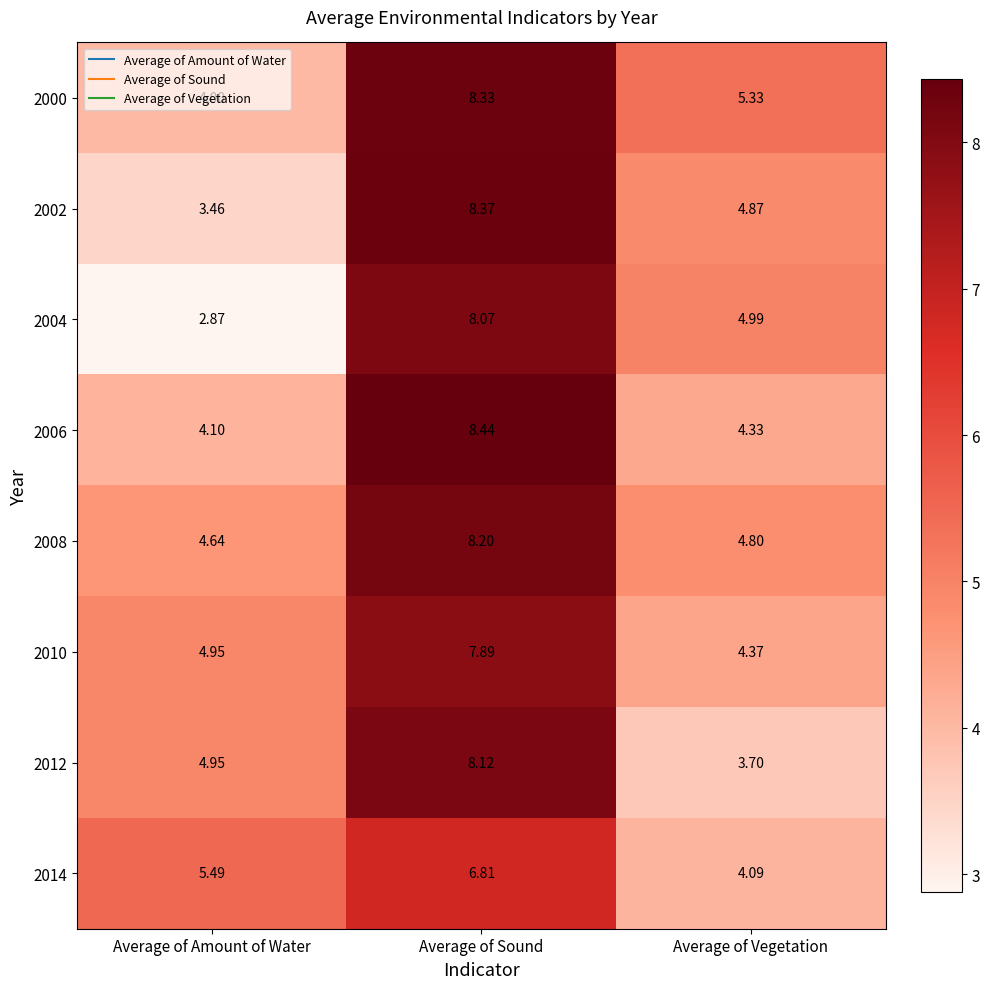

Which label corresponds to the largest value in the chart?

Average of Sound